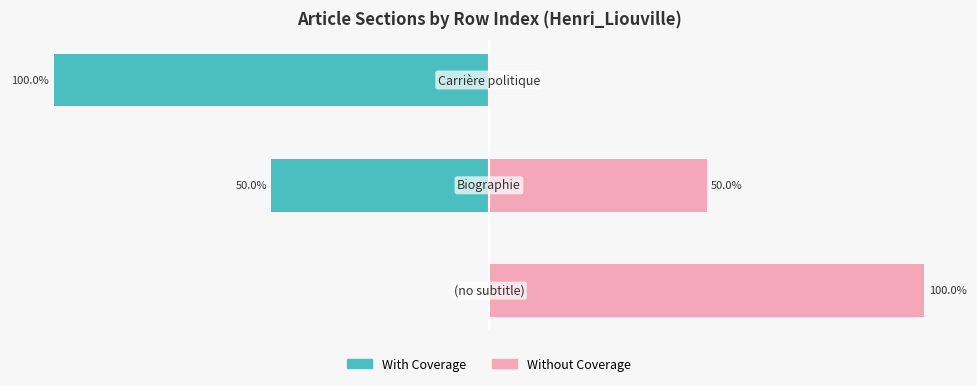

What is the total value across all series at 2?

-100